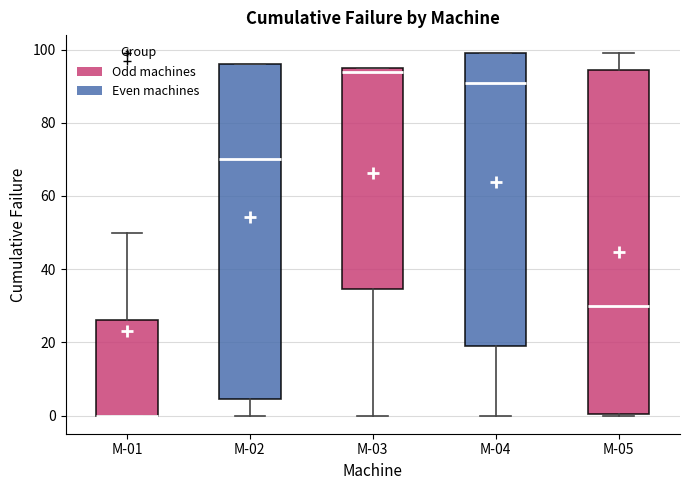

Which box is the tallest, from its lower edge to its upper edge?

M-05